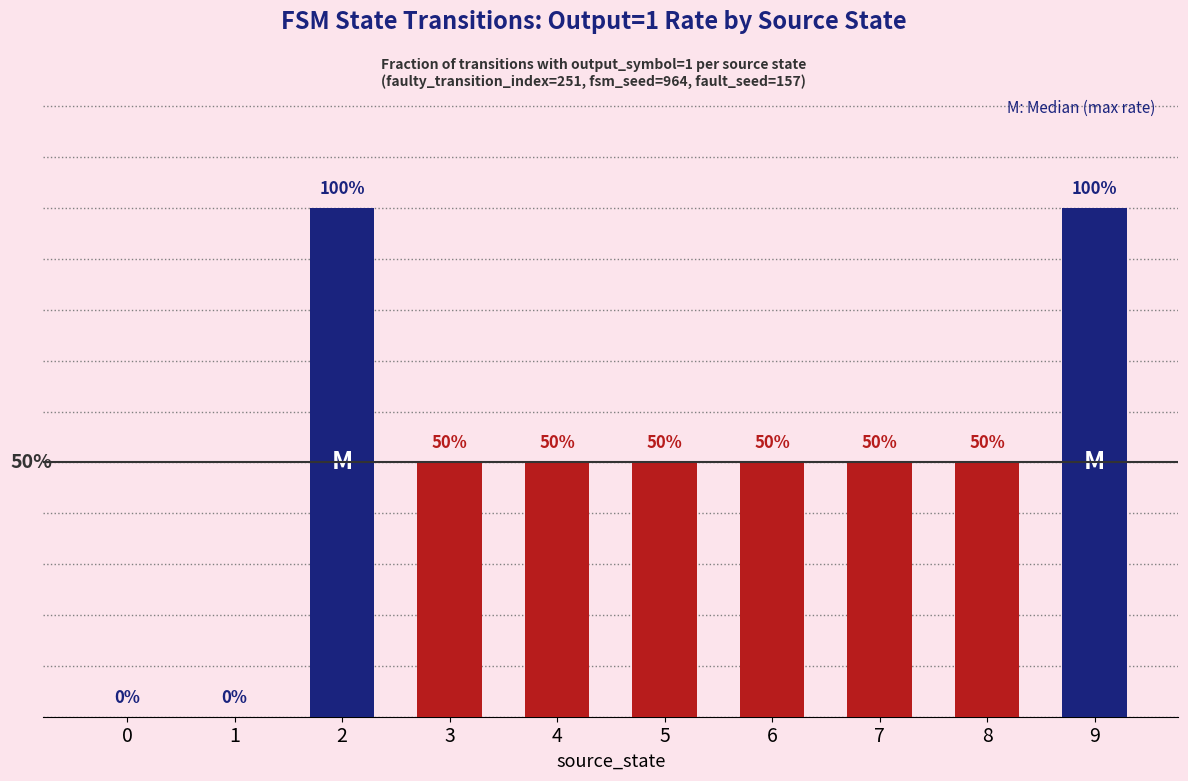

What is the average value?

0.5